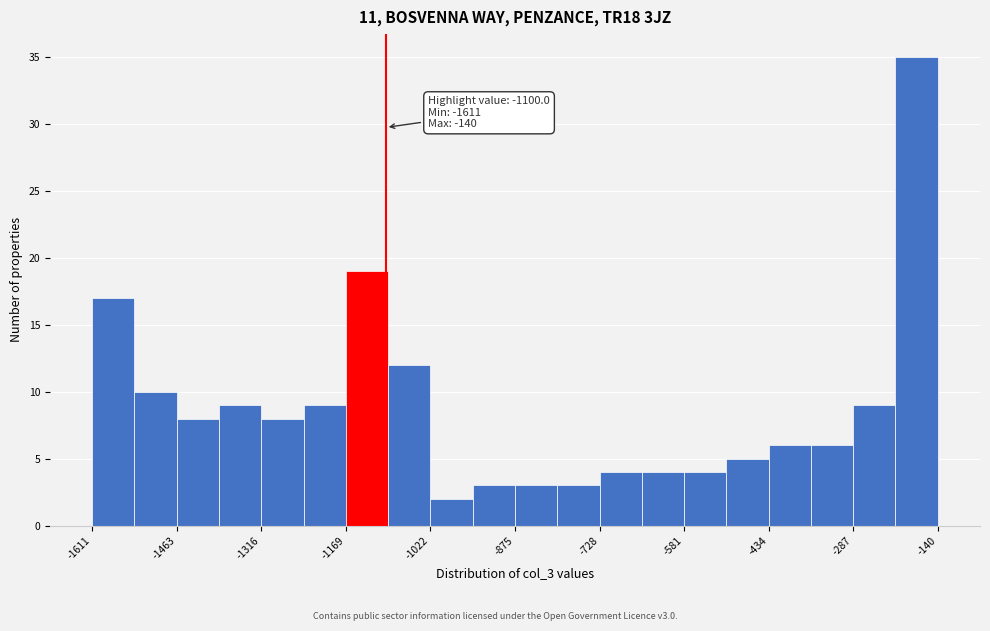

Read against the x-axis, roughly where is the centre of the tallest bar?

-180